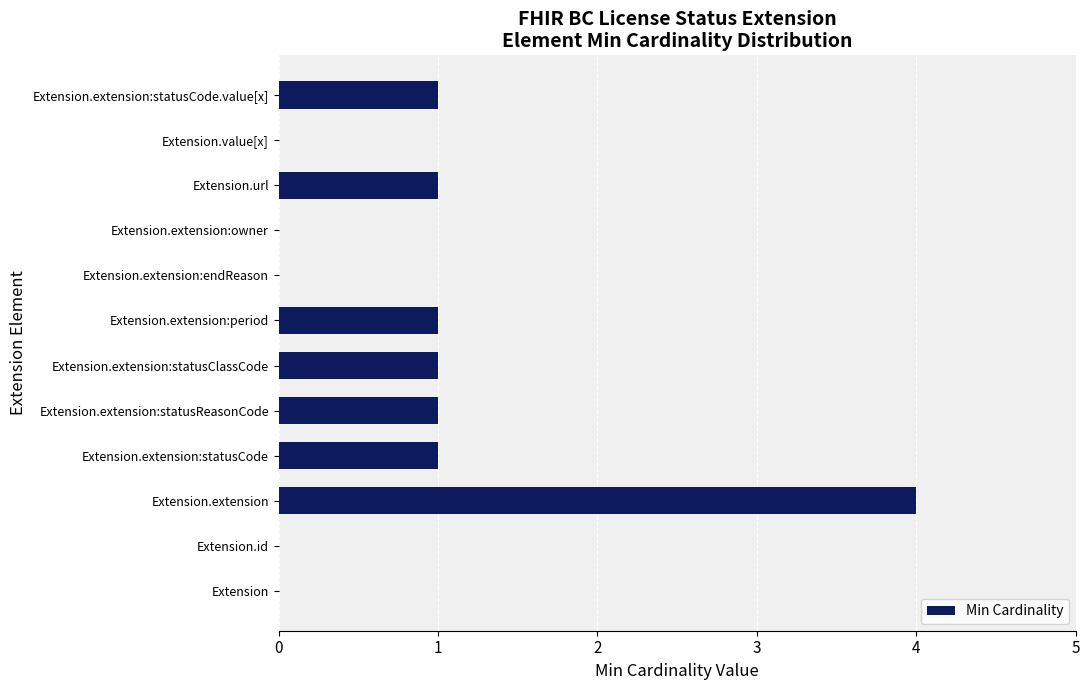

What is the greatest value displayed?

4